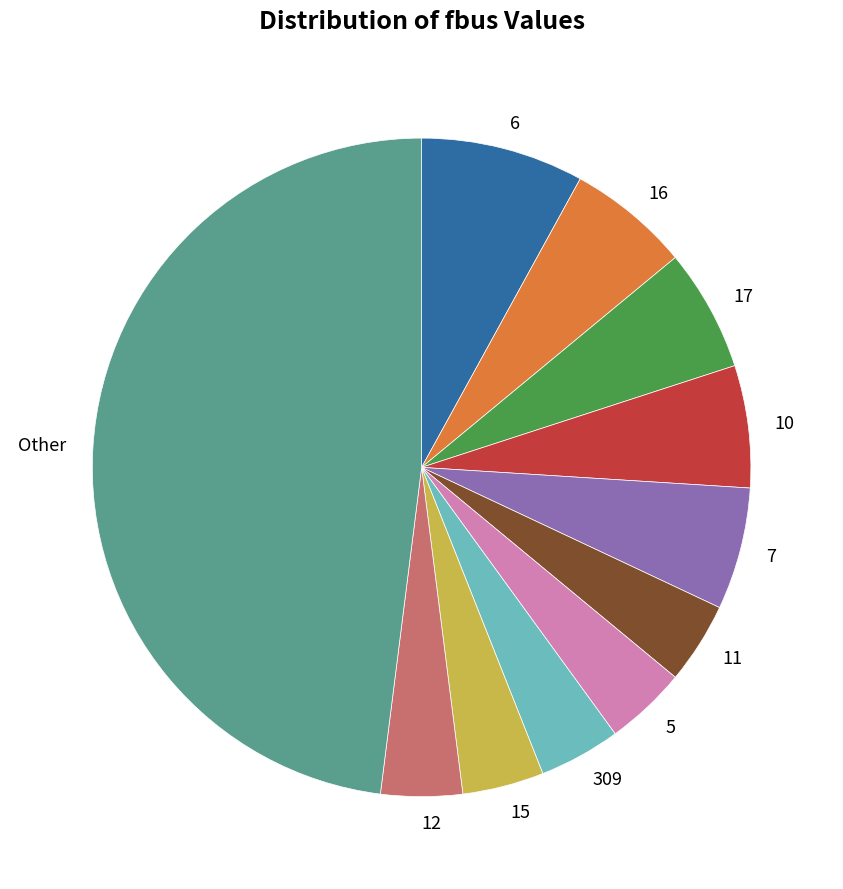

Count the number of slices in the pie.

11